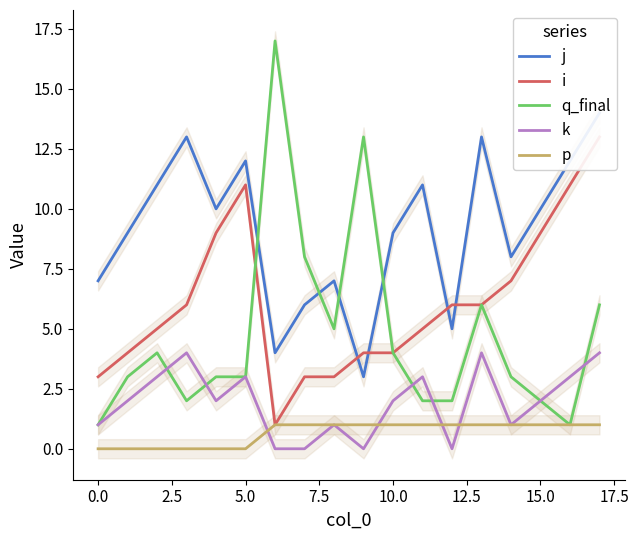

True or false: p has more than 2 points higher than both neighbors.

False